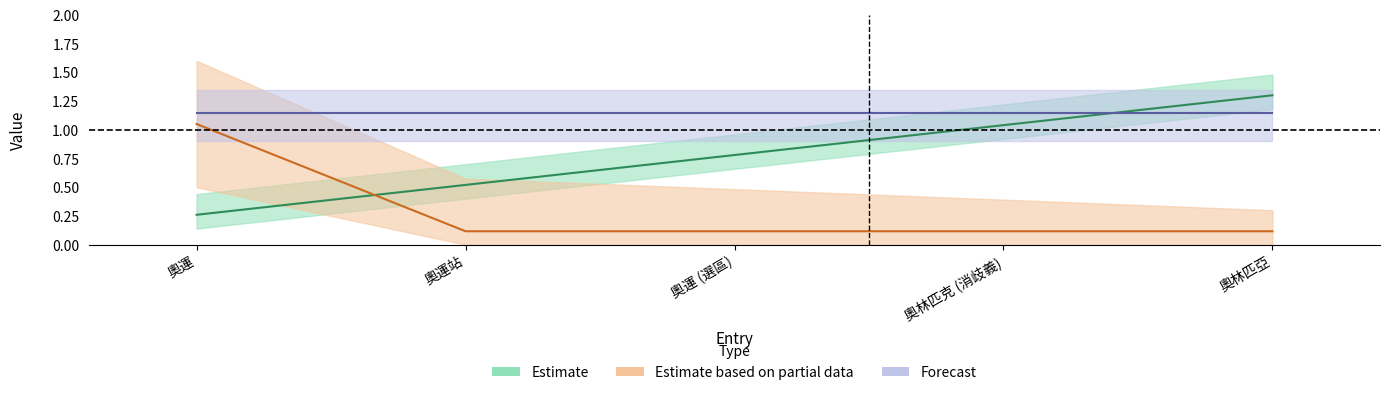

Which series changed the most between 奧運站 and 奧林匹亞?

rank